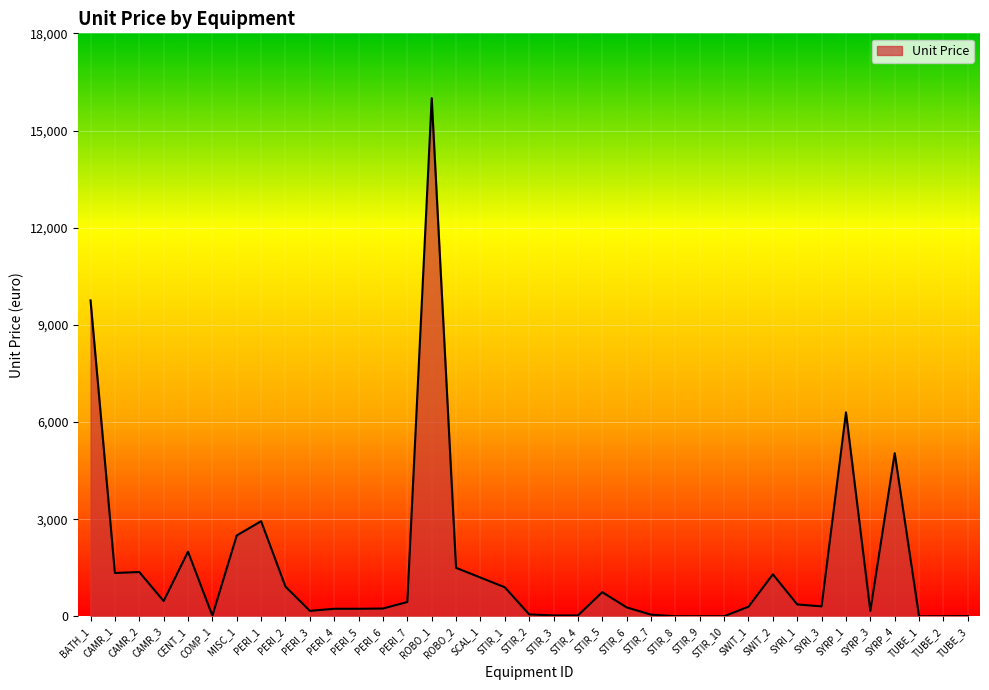

What is the difference between the values at SYRP_4 and STIR_1?

4140.0